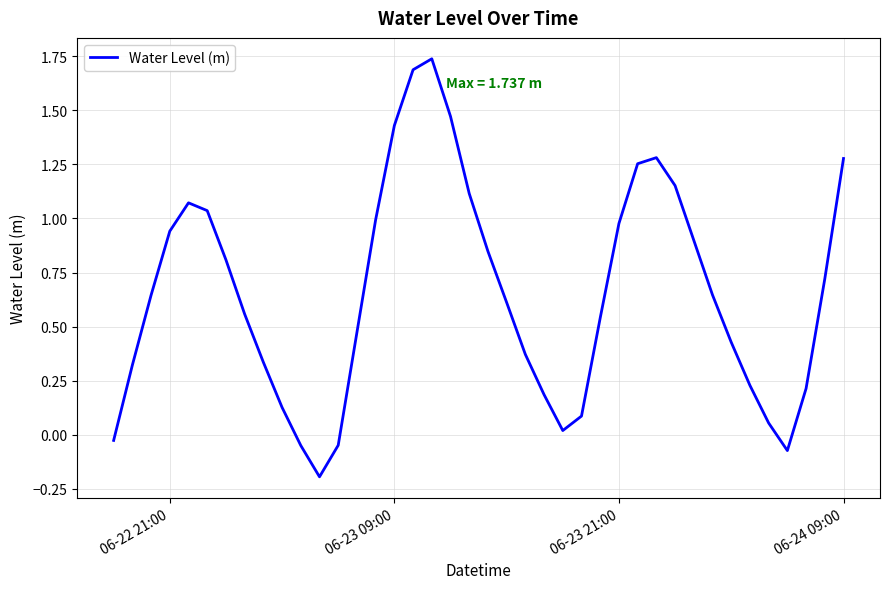

What is the difference between the maximum and minimum values?

1.9